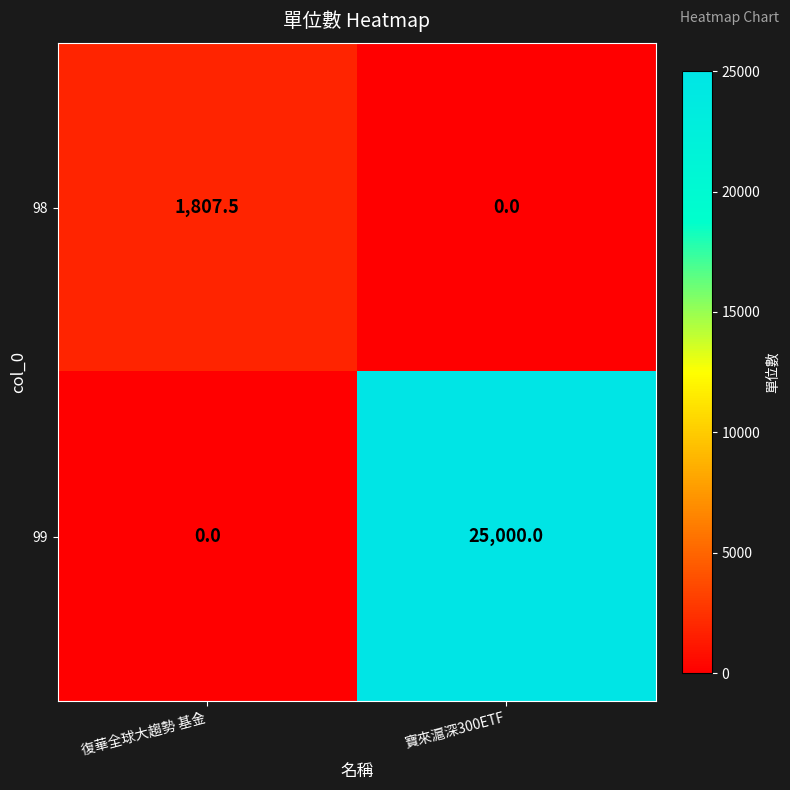

What is the average value of the 99 series?

12500.0